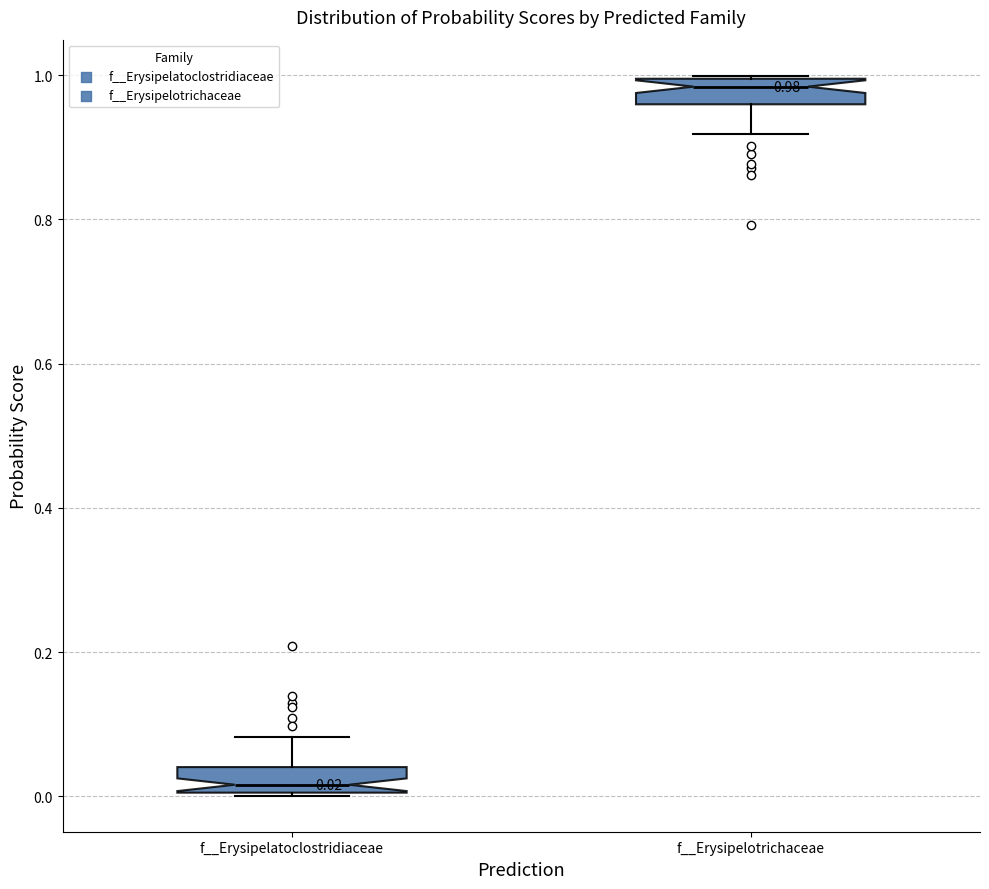

Which box has the lowest median line?

f__Erysipelatoclostridiaceae